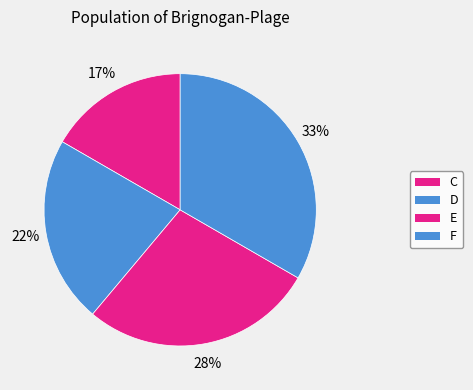

Rank the categories by value from lowest to highest.

C, D, E, F